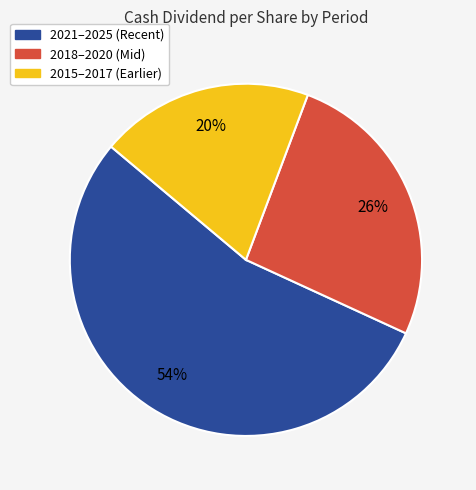

Is there any slice that represents more than half of the pie?

Yes